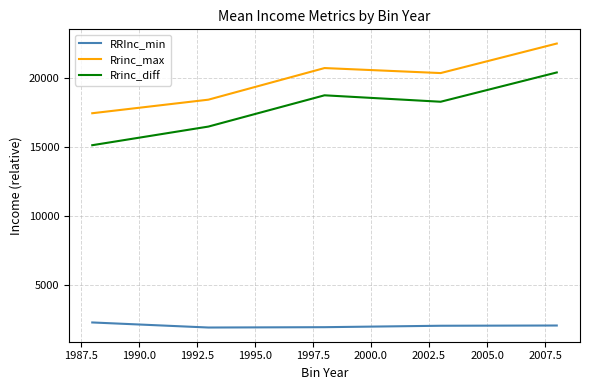

True or false: Rrinc_max and RRInc_min cross at least once.

False